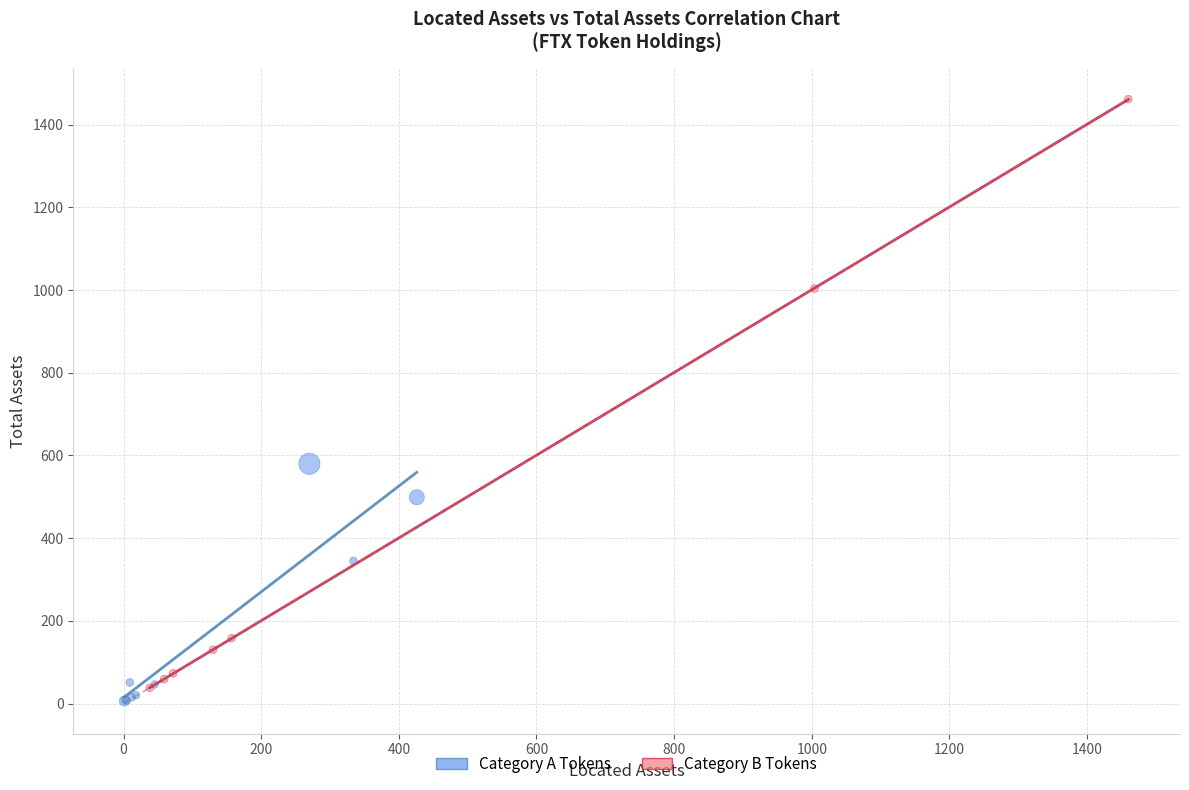

Which series has the widest spread of Y values?

Category B Tokens